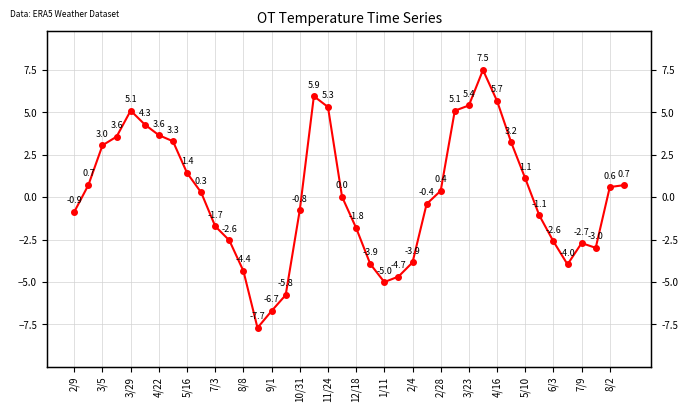

What is the value of the 10th point from the left?

0.3